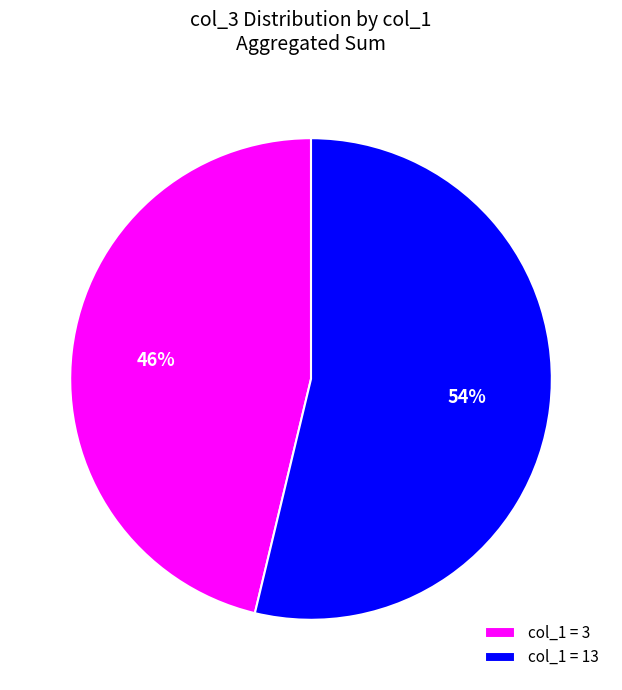

Approximately how many times larger is the value at col_1 = 3 compared to col_1 = 13?

0.9